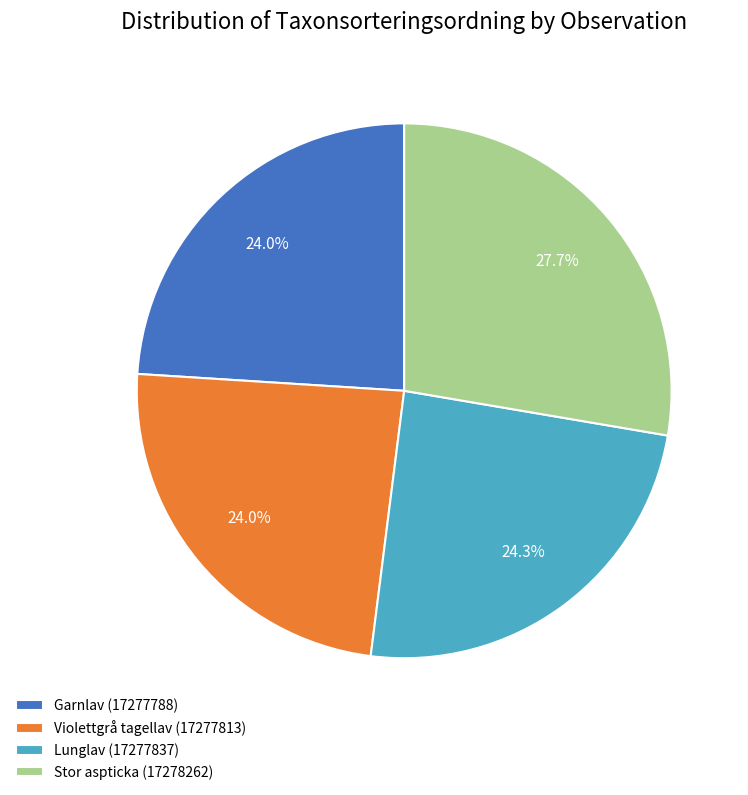

Is there a majority slice in this chart?

No